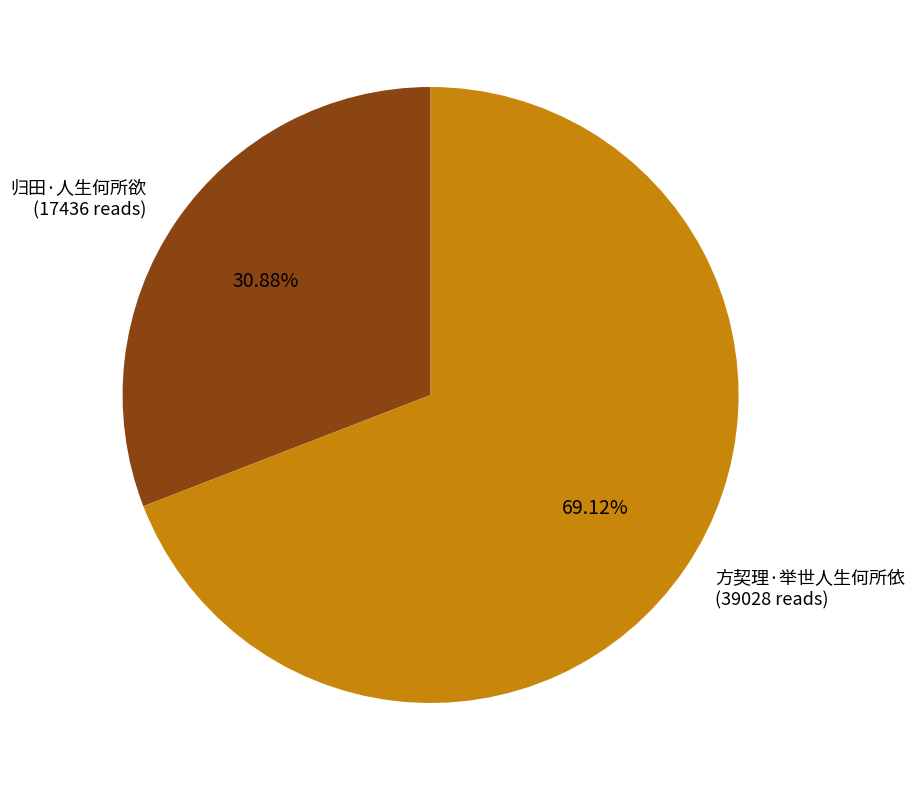

Which category has the smallest portion of the pie?

归田·人生何所欲